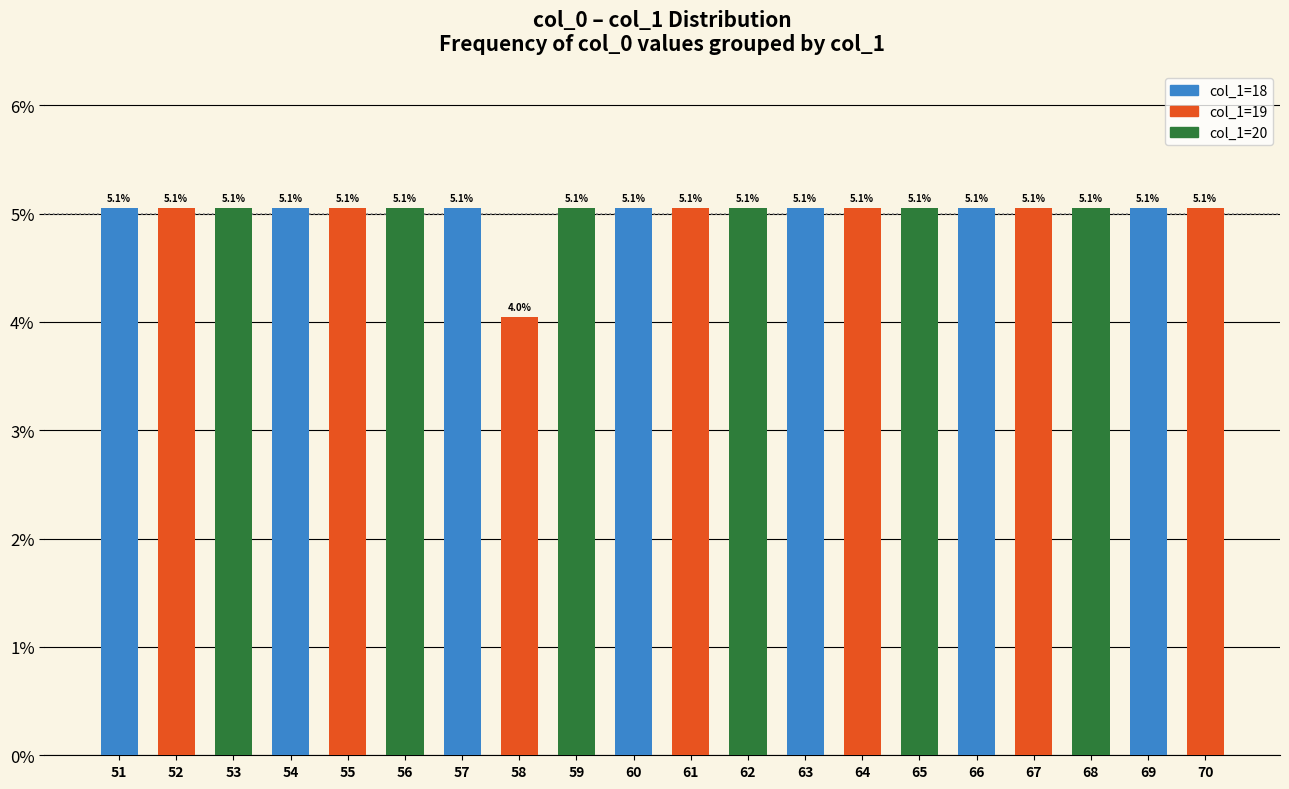

Reading left to right, list all the values displayed in this chart.

51=5.1	52=5.1	53=5.1	54=5.1	55=5.1	56=5.1	57=5.1	58=4.0	59=5.1	60=5.1	61=5.1	62=5.1	63=5.1	64=5.1	65=5.1	66=5.1	67=5.1	68=5.1	69=5.1	70=5.1